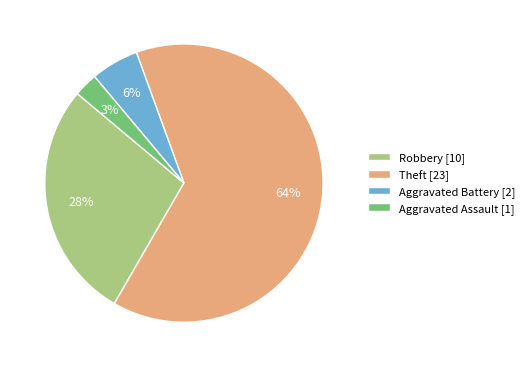

To the nearest percent, what is the average slice percentage?

25%